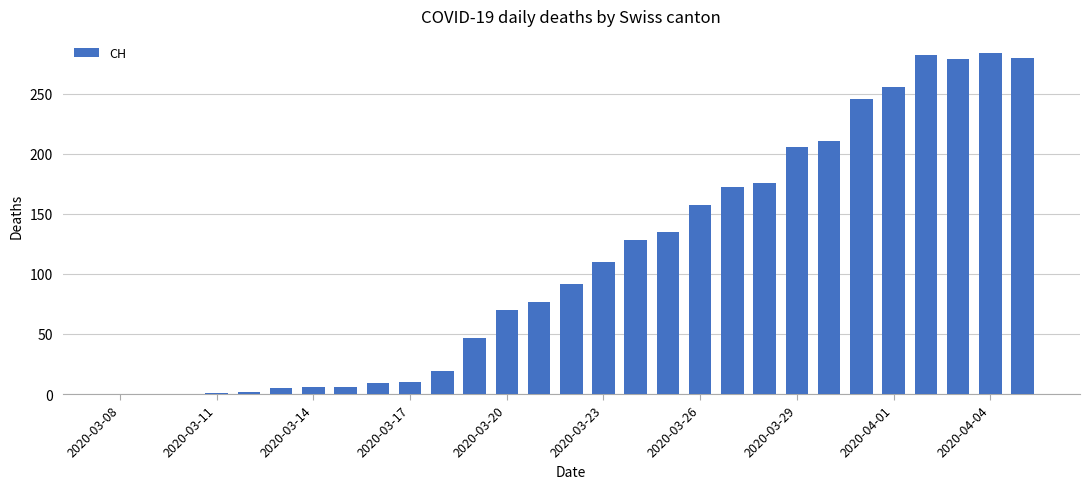

Are the bars grouped side by side (vs. stacked)?

No